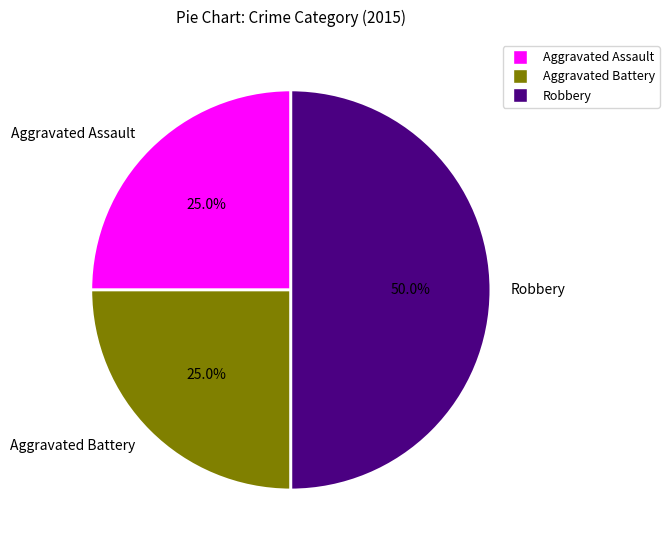

Which category has the biggest portion of the pie?

Robbery